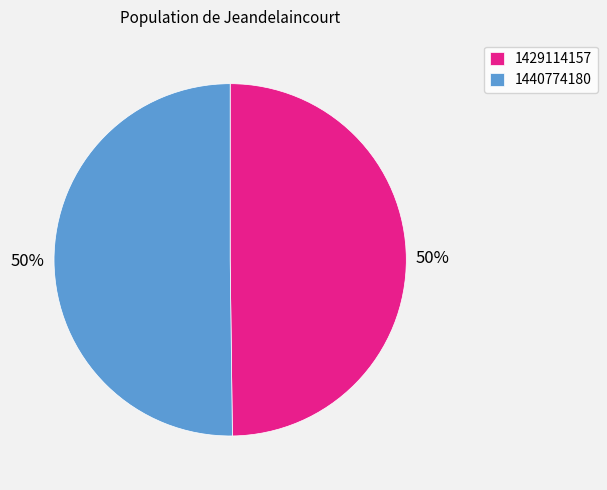

To the nearest percent, what portion does 1440774180 represent?

50%